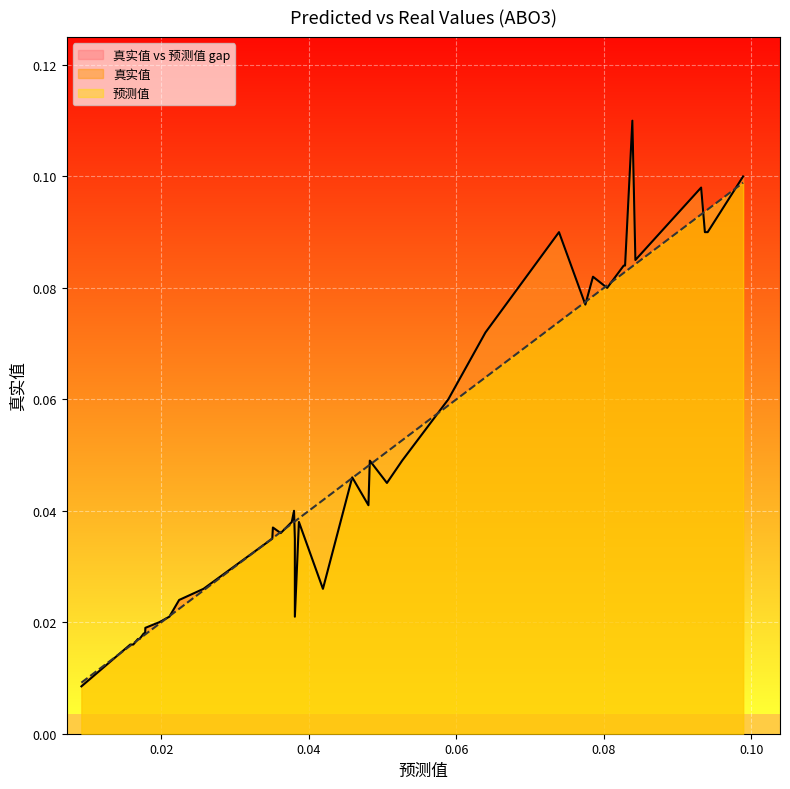

How many interior local valleys does the 真实值 series have?

8